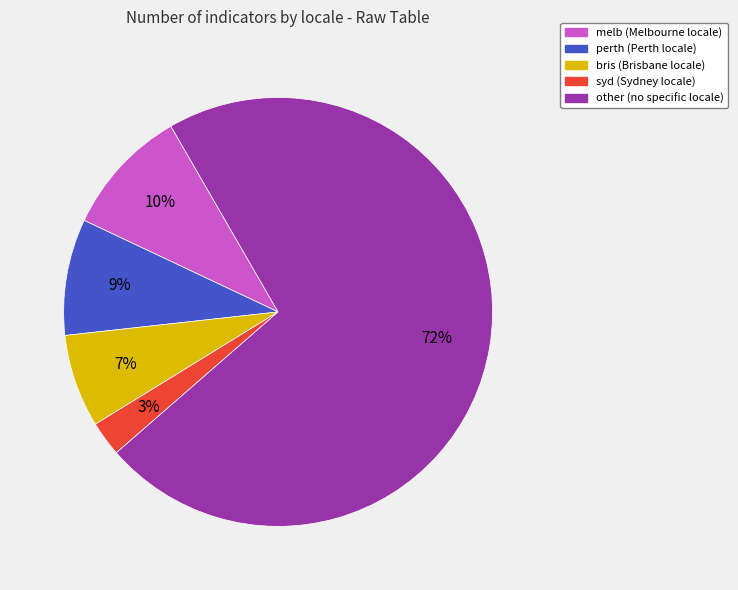

Combined, do melb and syd account for over 50%?

No